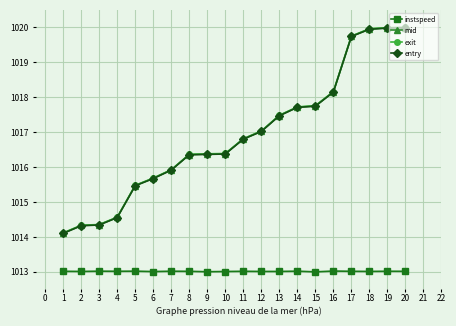

What is the sum of all instspeed values?

20260.3